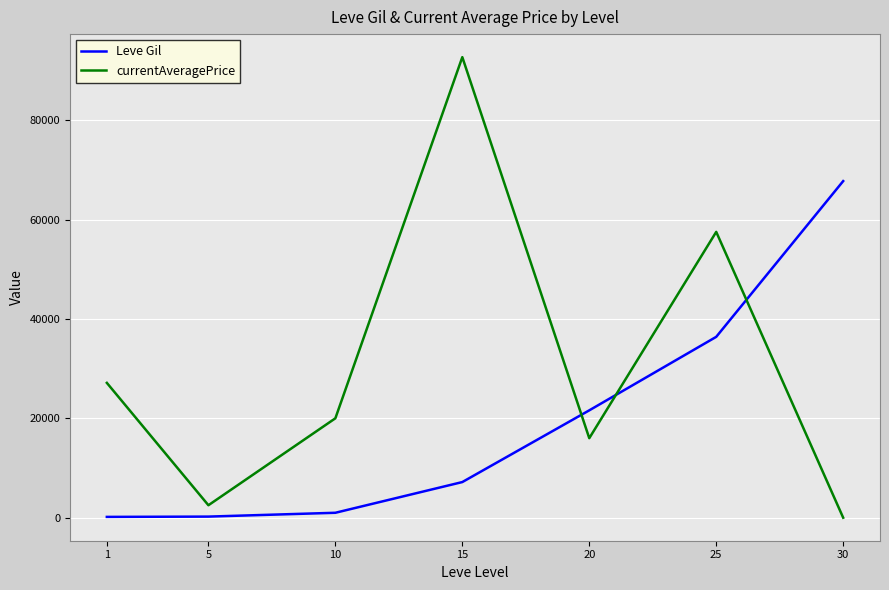

What is the maximum value shown in the chart?

92672